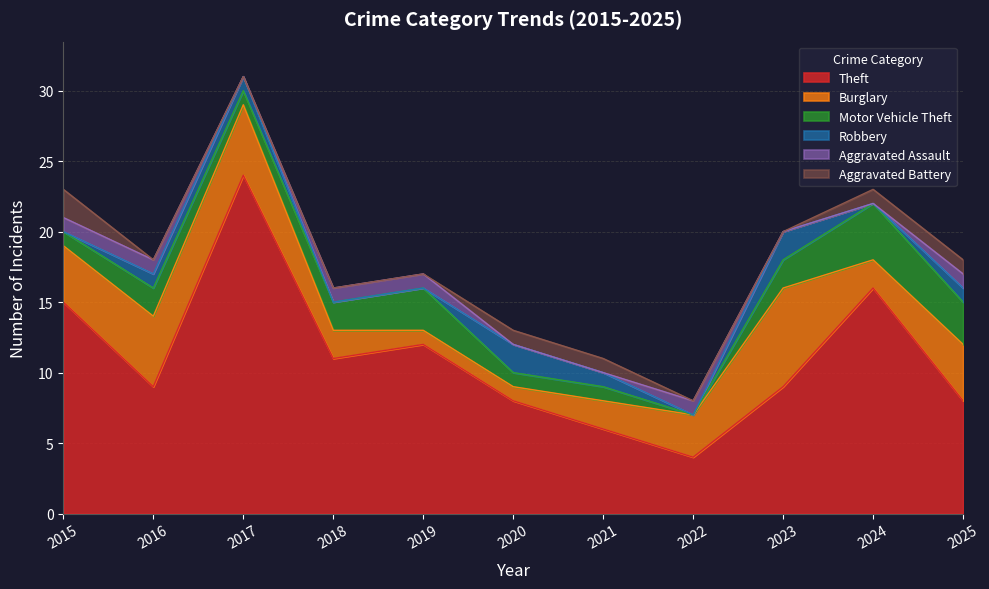

Where is Robbery nearest to the value 1?

2016